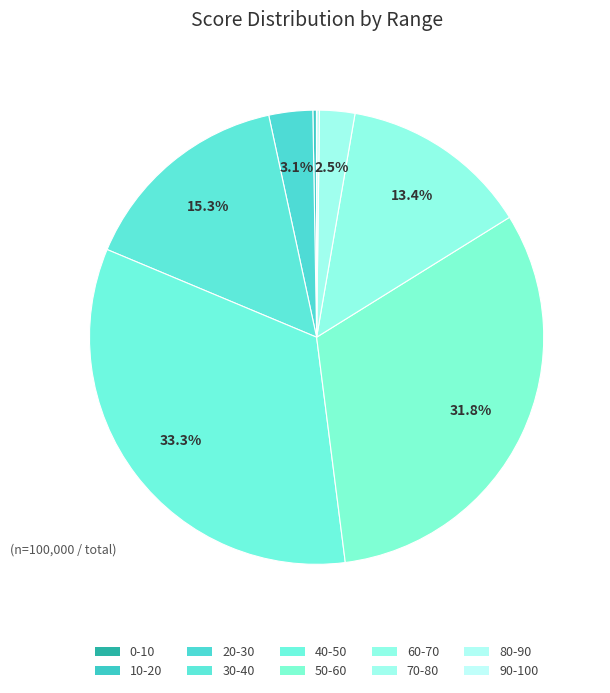

Which slice is the largest?

40-50